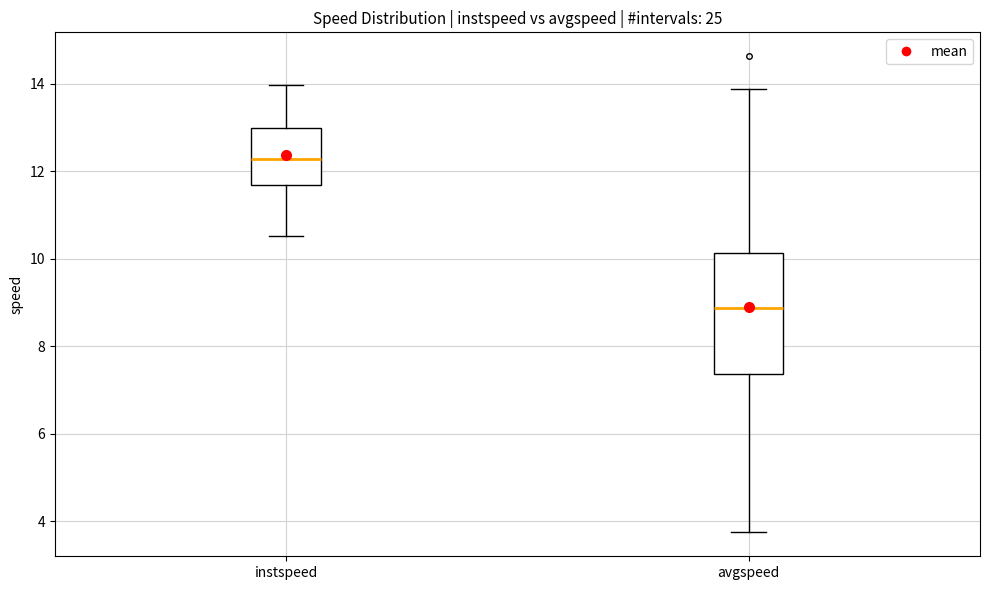

Reading left to right, transcribe this box plot: for each box, give where its median line is, the range the box spans, and where its two whiskers end, as read against the y-axis. The values are not printed on the chart, so give them approximately, as read against the axis.

instspeed: median 12.2, box 11.6 to 13.0, whiskers 10.6 to 14.0
avgspeed: median 8.8, box 7.4 to 10.2, whiskers 3.8 to 13.8